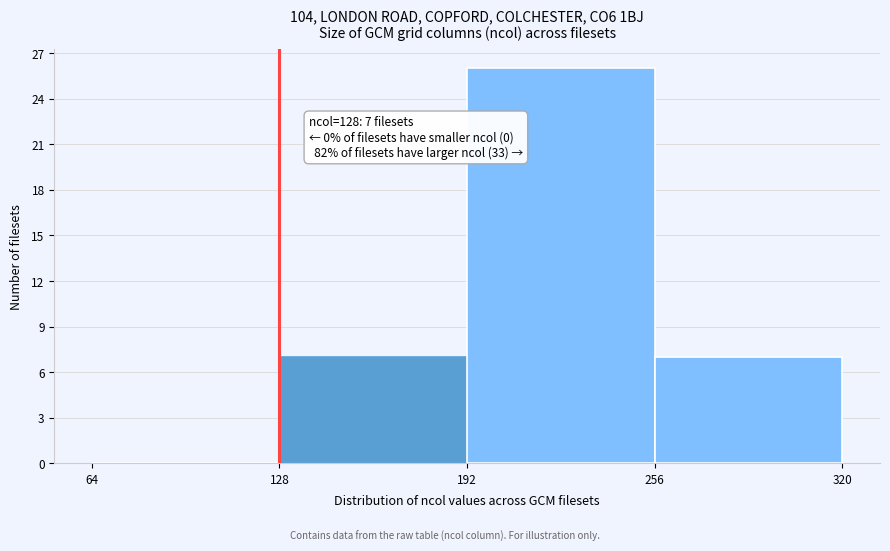

Over which range of the x-axis is the bar tallest?

192 to 256